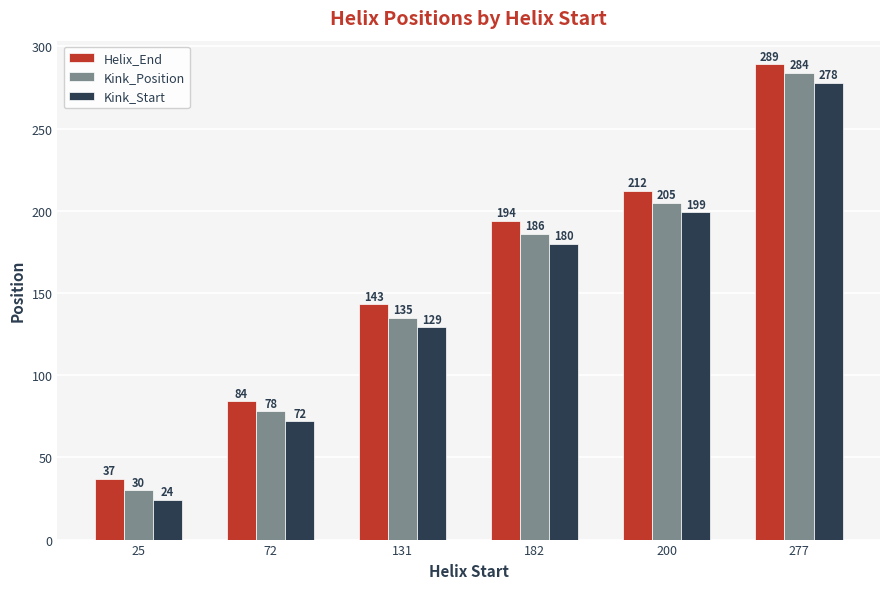

The value of Kink_Position at 25 is 30. True or false?

True